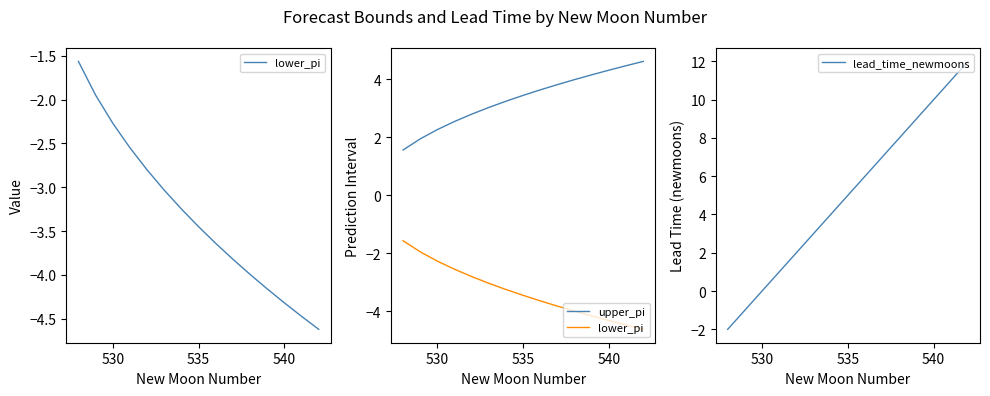

The value of lead_time_newmoons at 535 is 5. True or false?

True